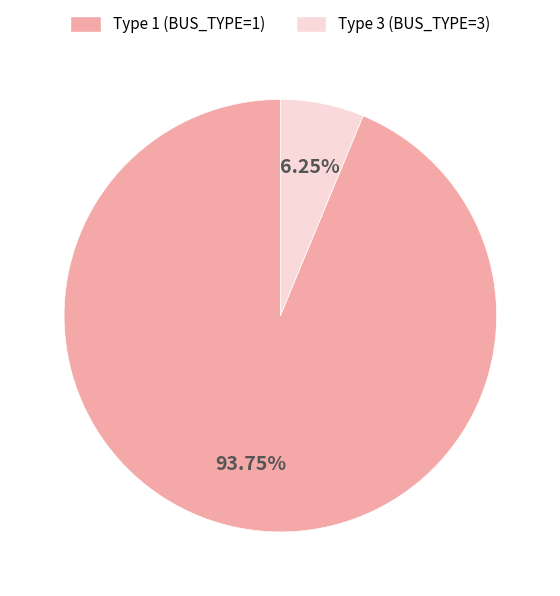

Which category has the biggest portion of the pie?

Type 1 (BUS_TYPE=1)